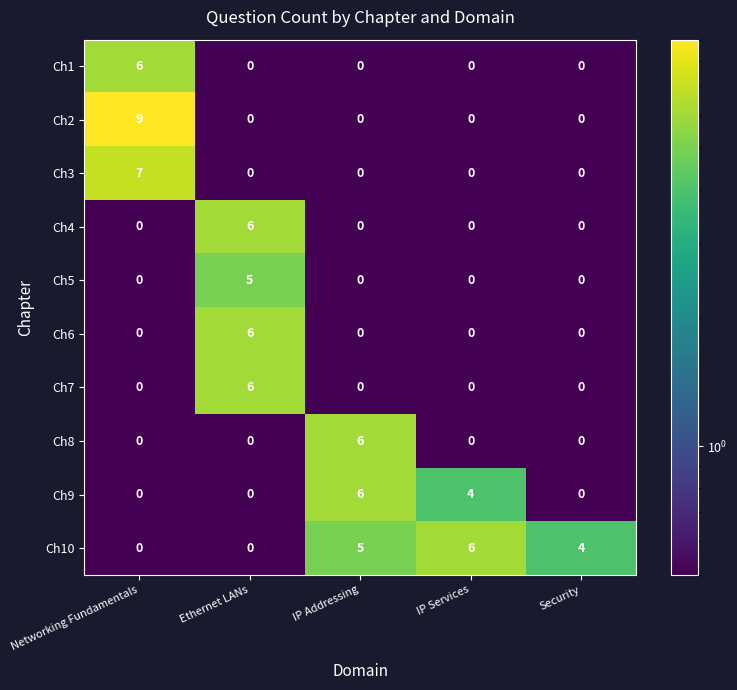

Which series has the widest spread of values?

Ch2